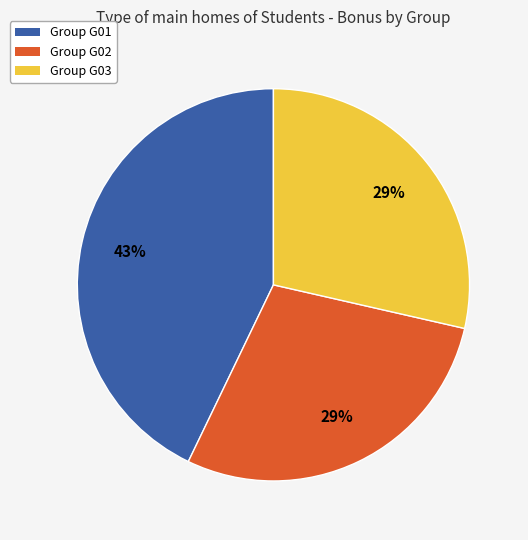

Is there a majority slice in this chart?

No